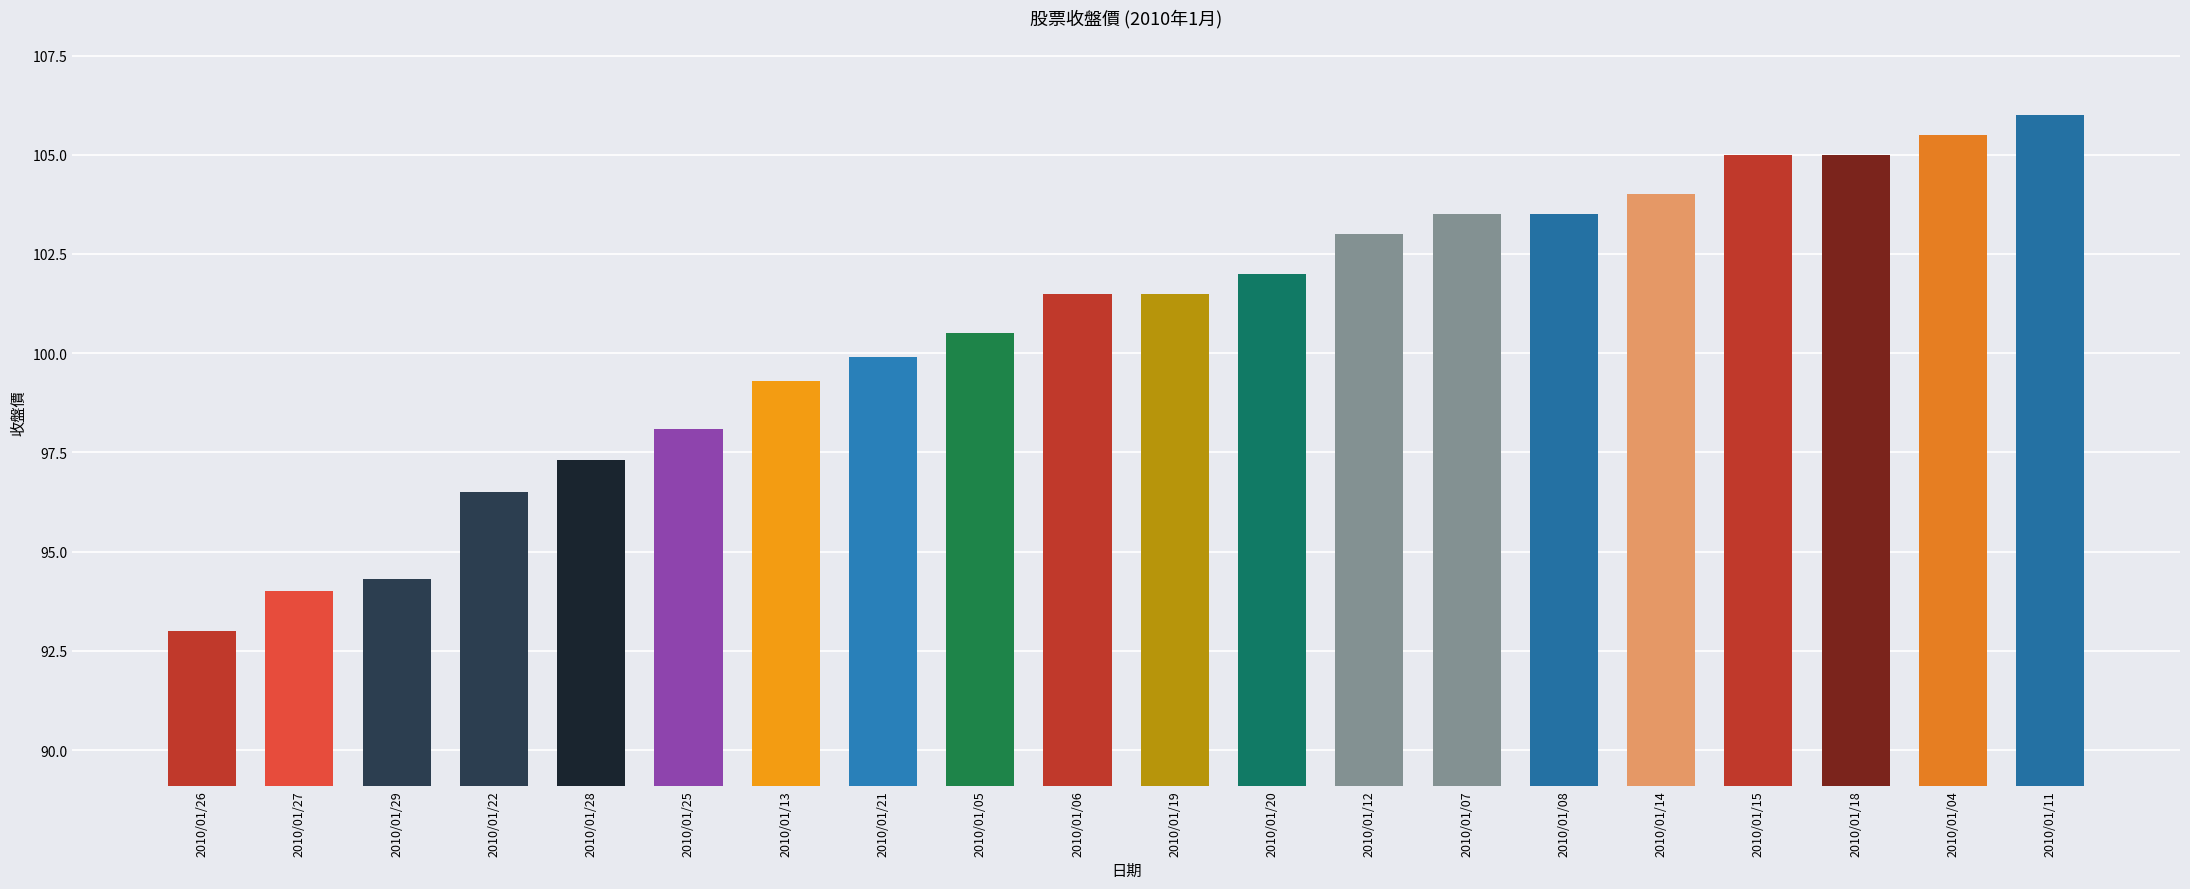

Which label corresponds to the largest value in the chart?

2010/01/11